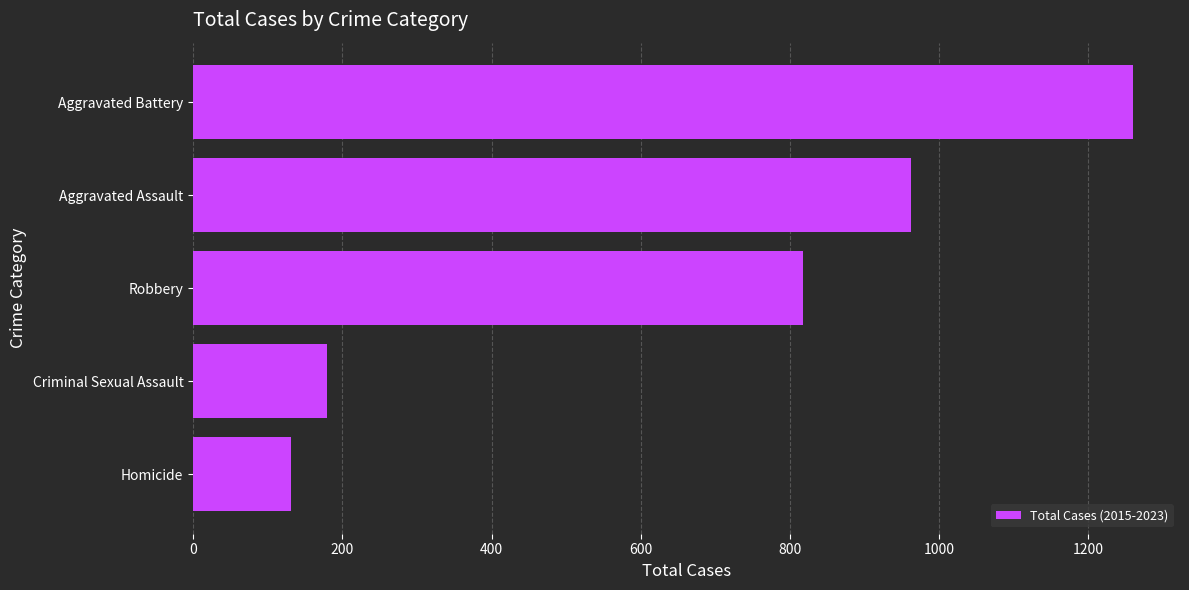

Reading top to bottom, list all the values displayed in this chart.

Aggravated Battery=1260	Aggravated Assault=963	Robbery=818	Criminal Sexual Assault=179	Homicide=131